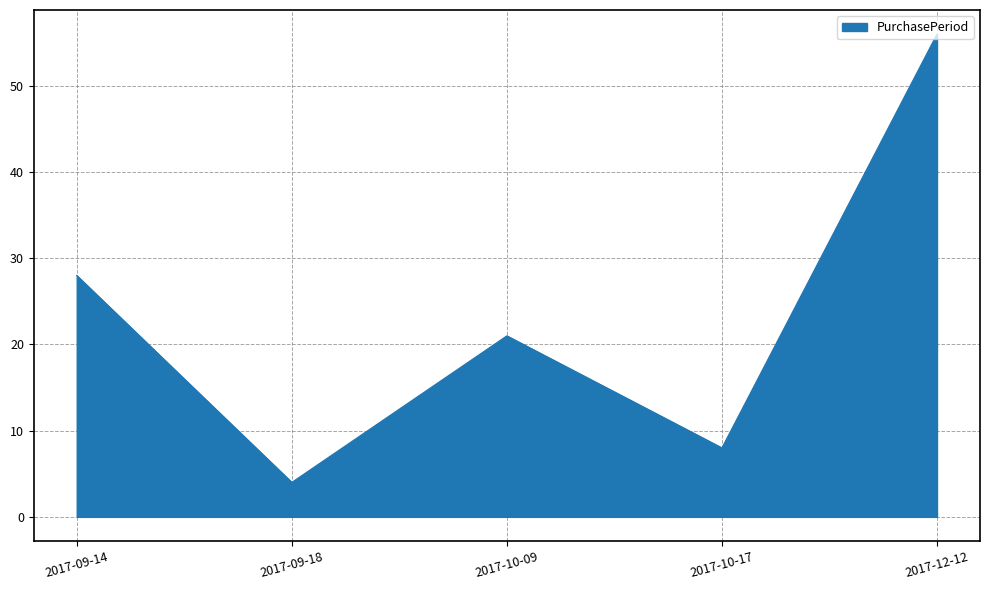

True or false: there are more than 2 points higher than both neighbors.

False